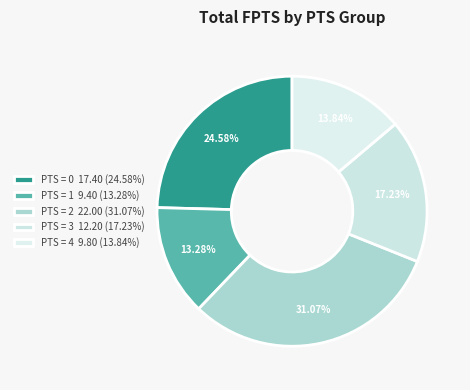

Does any single category account for the majority?

No